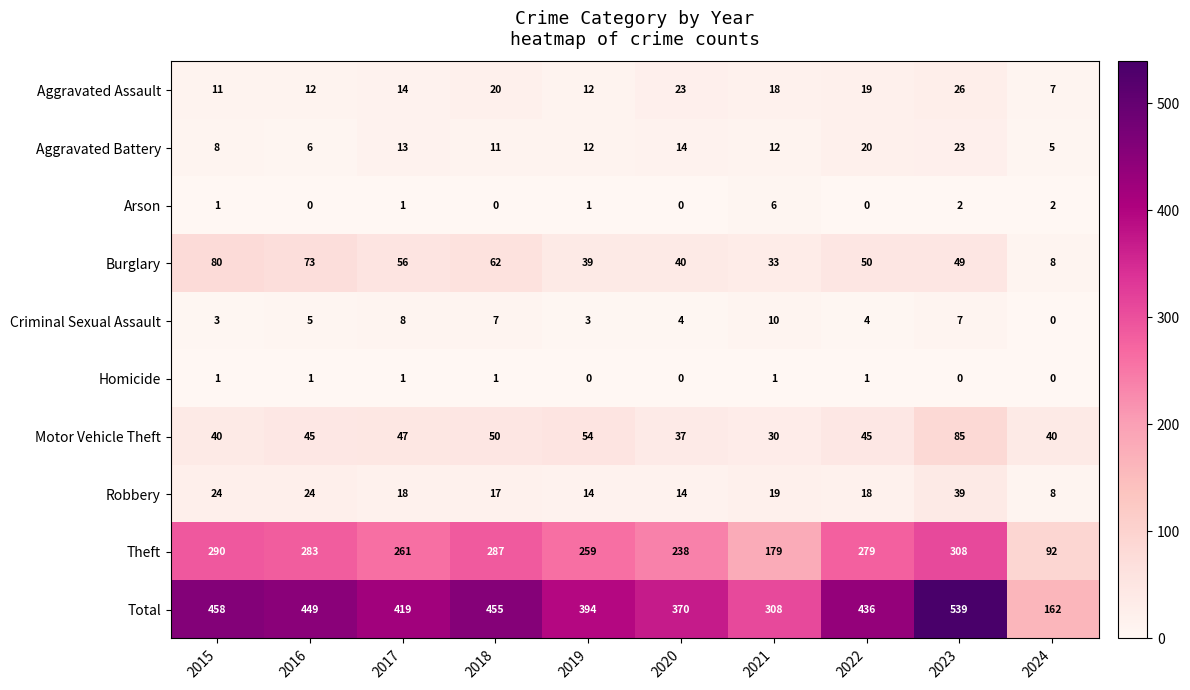

Which category has the highest value in the Robbery series?

2023